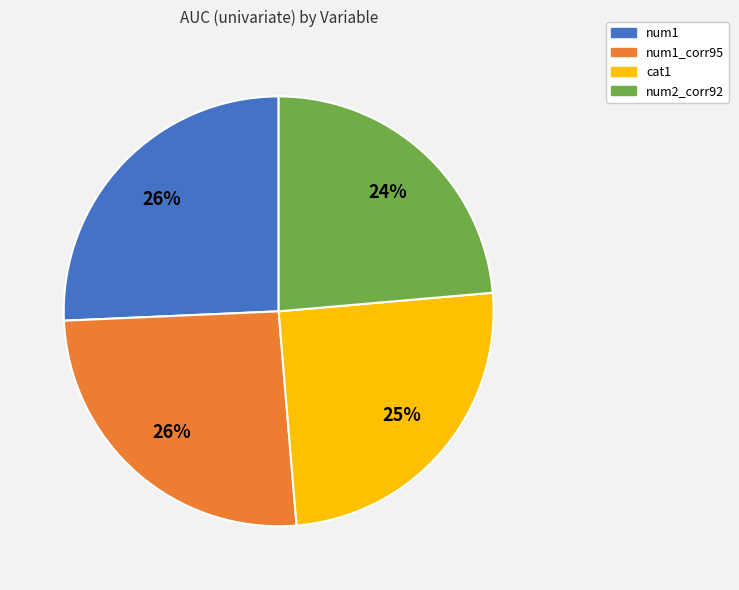

What percentage is the num1 slice, to the nearest percent?

26%